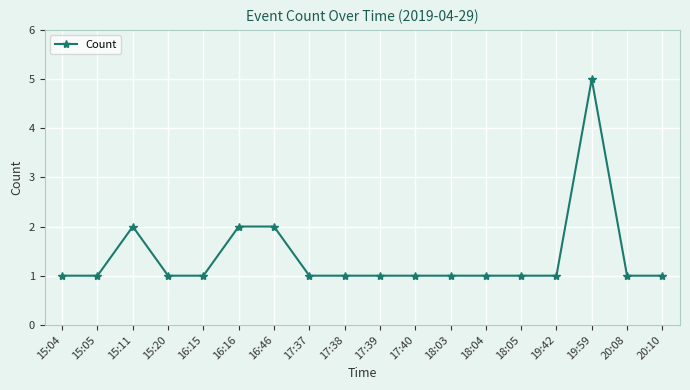

Is it true that the value at 20:10 is 1?

True